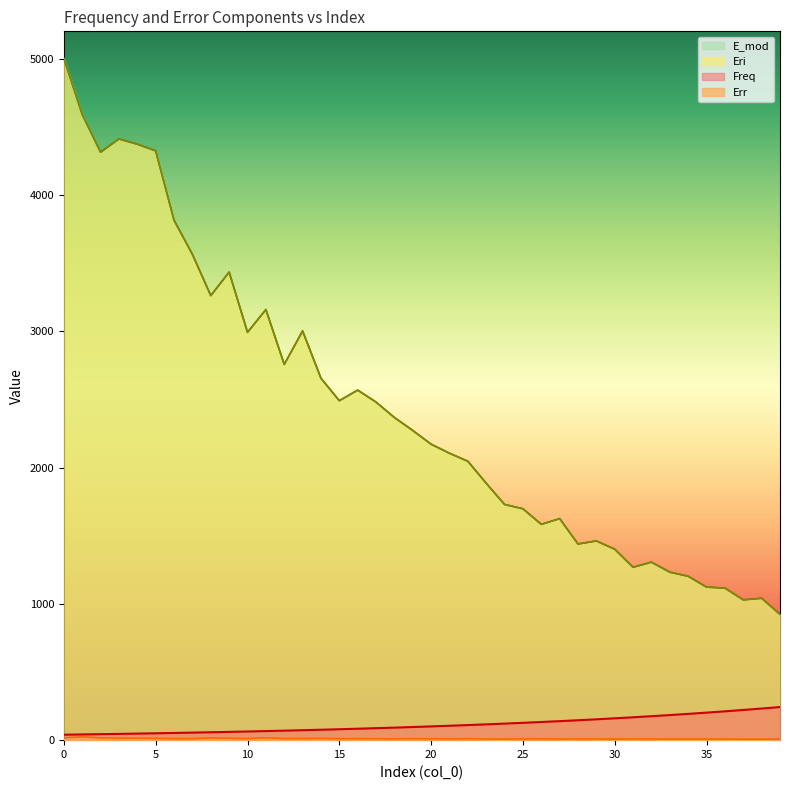

What is the value of the Eri point at the 14th from the left?

3001.8